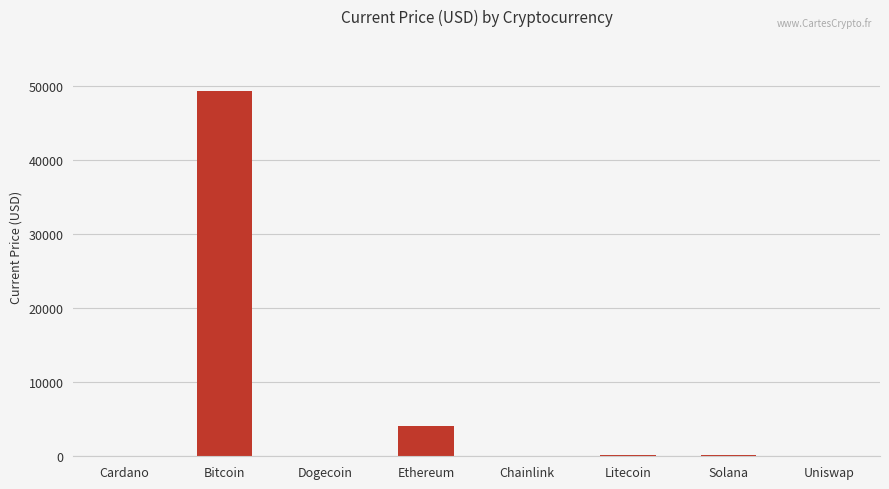

What is the sum of all values?

53812.1